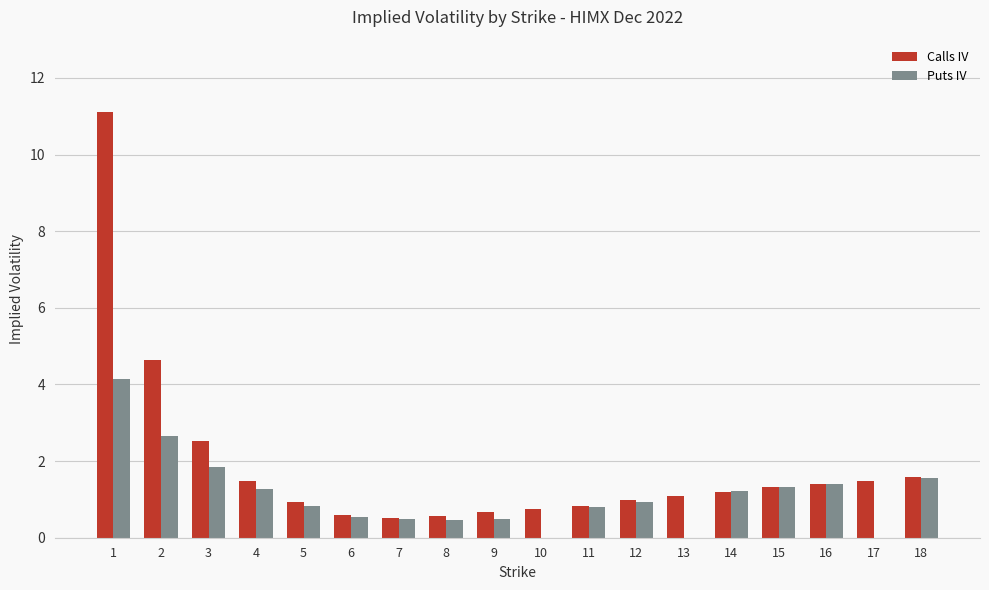

What are all the series names shown in the legend?

Calls IV, Puts IV